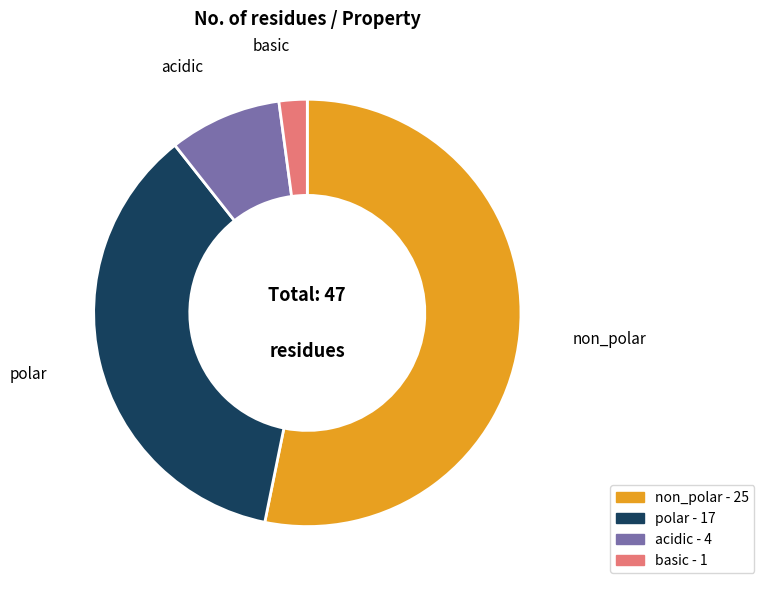

Is there a majority slice in this chart?

Yes